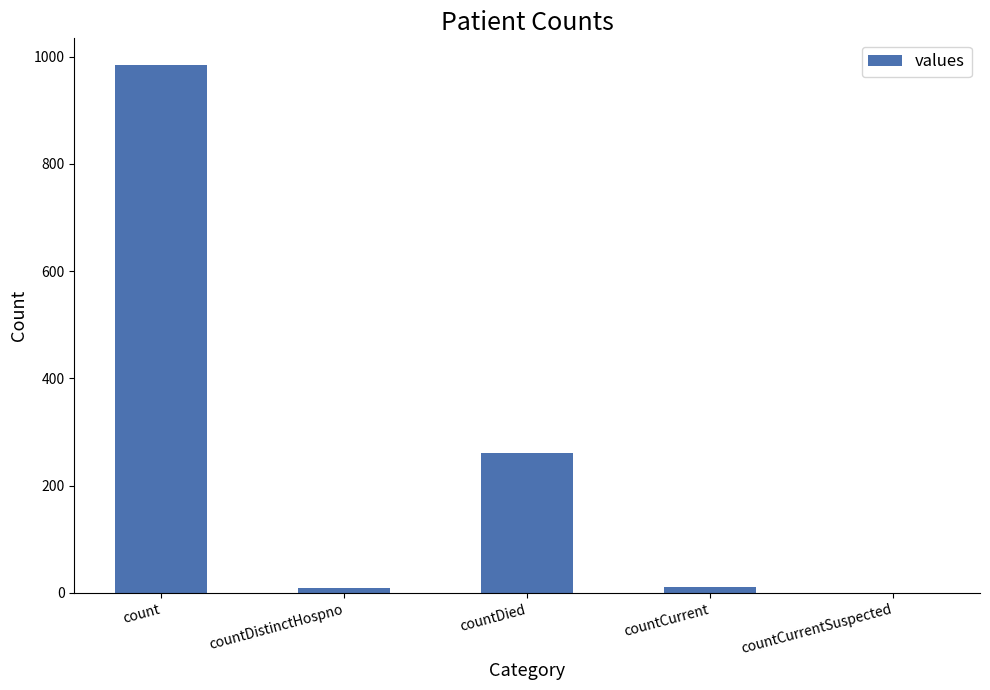

Are the bars horizontal?

No